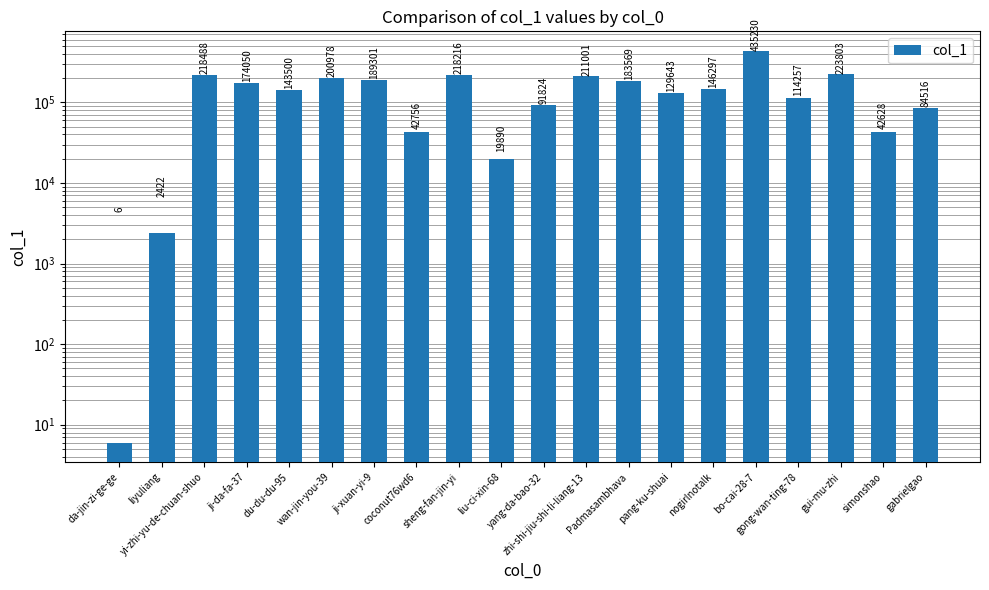

Where is the data nearest to the value 217618?

sheng-fan-jin-yi